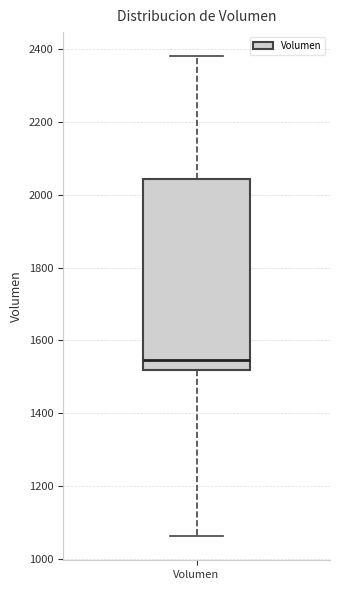

Transcribe this box plot: give where the median line is, the range the box spans, and where the two whiskers end, as read against the y-axis. The values are not printed on the chart, so give them approximately, as read against the axis.

median 1540, box 1520 to 2040, whiskers 1060 to 2380